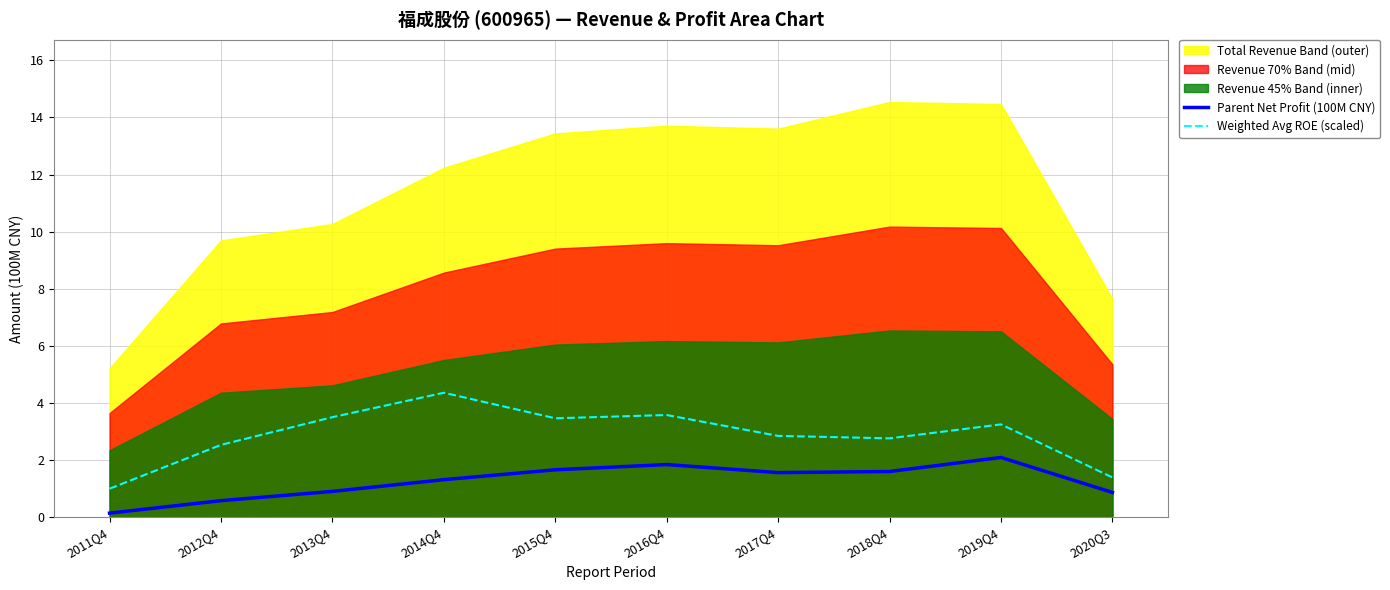

True or false: Weighted Avg ROE (scaled) and Parent Net Profit (100M CNY) intersect in this chart.

False